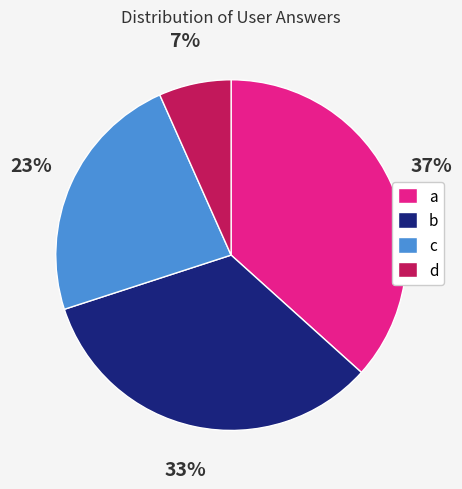

Which slice is the largest?

a